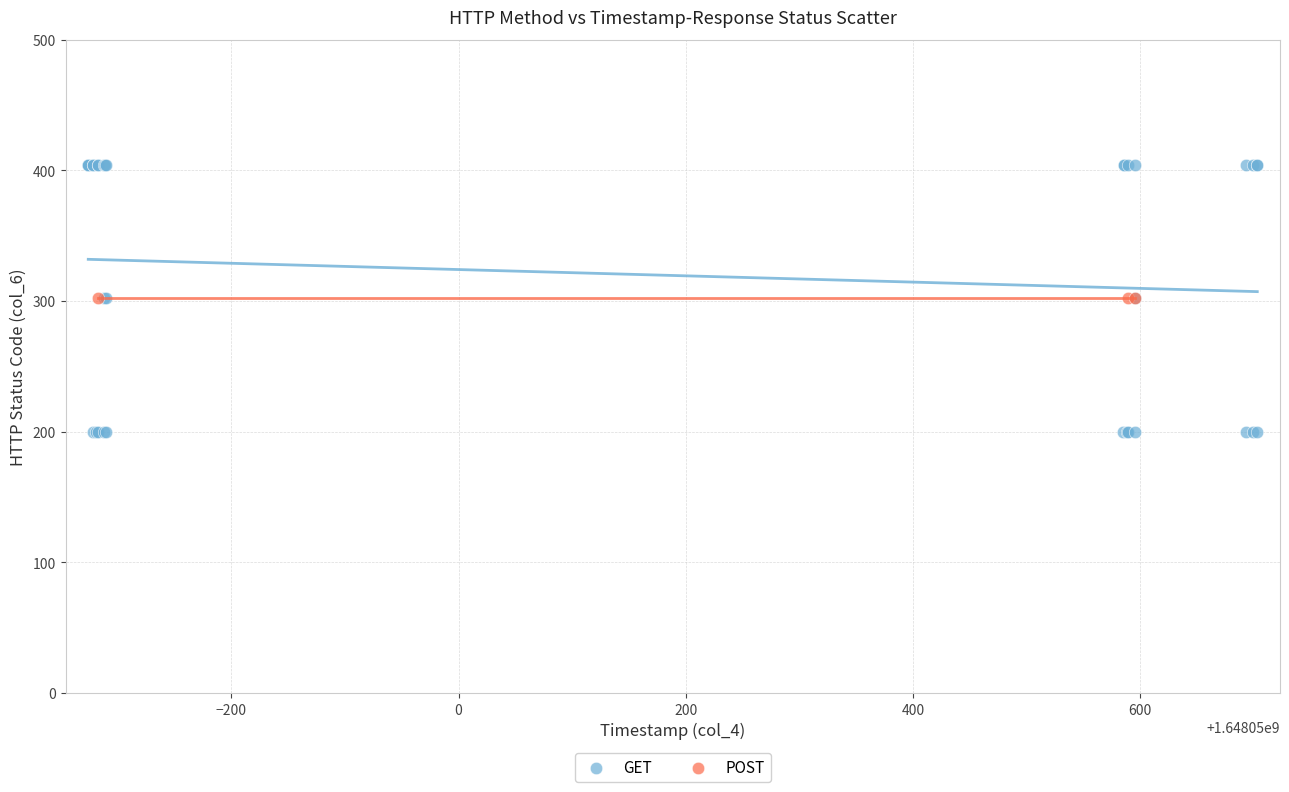

Which series contains the lowest Y value?

GET